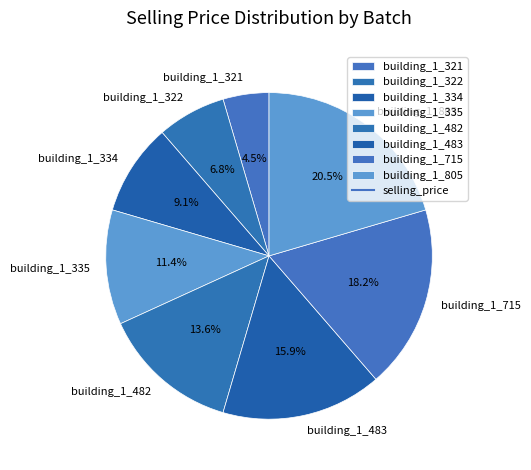

Does building_1_335 represent more than half of the total?

No